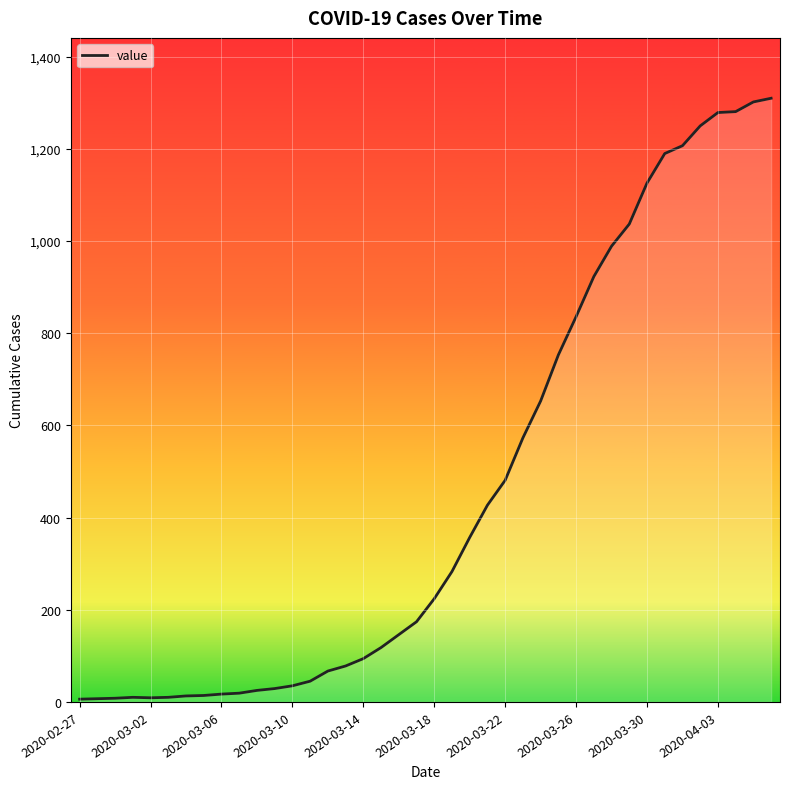

What is the maximum value shown in the chart?

1310